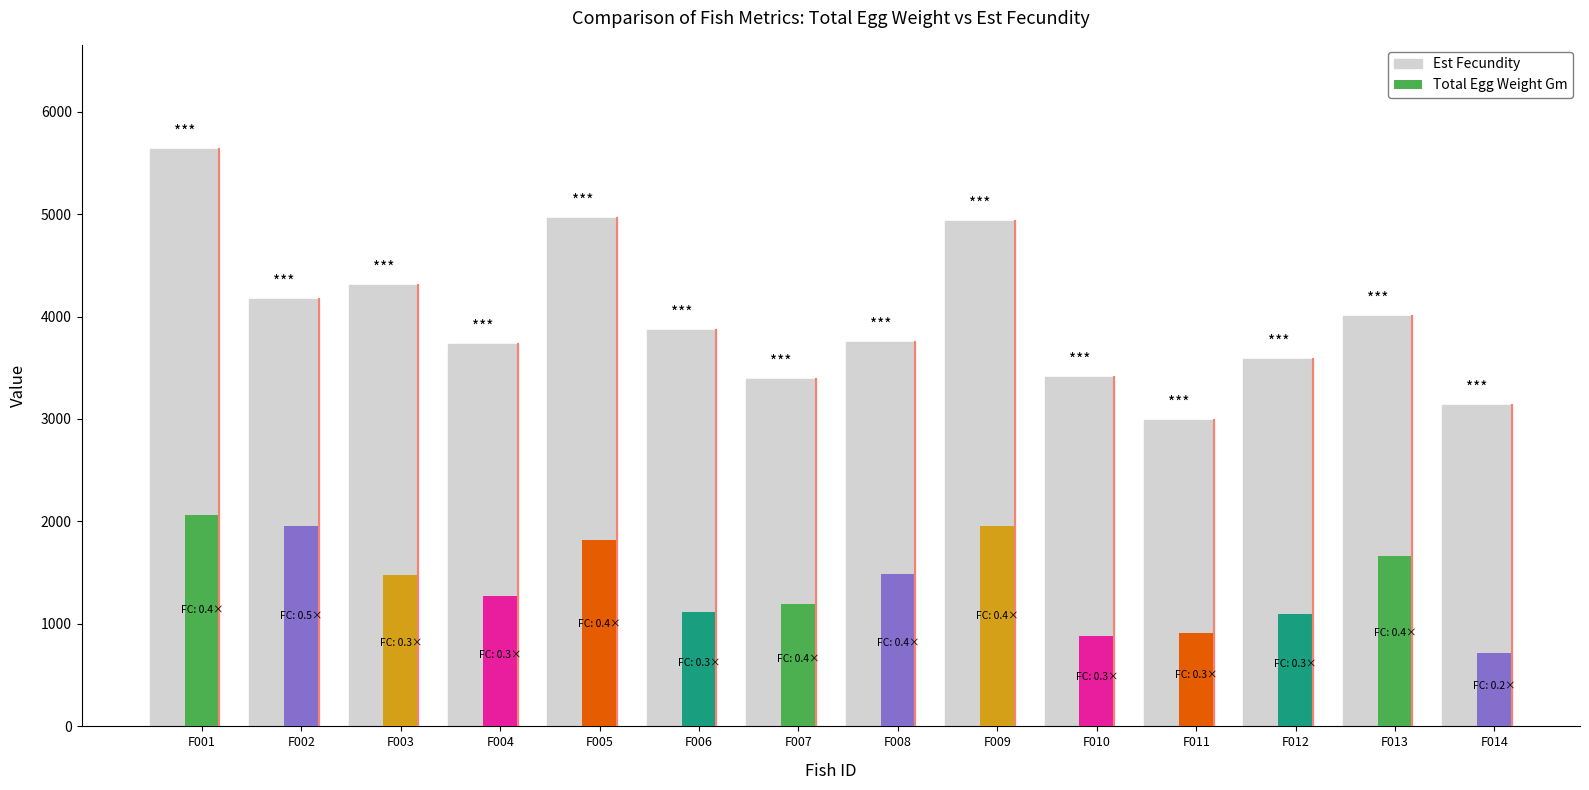

Rank the series by their maximum value, from lowest to highest.

Total Egg Weight Gm, Est Fecundity